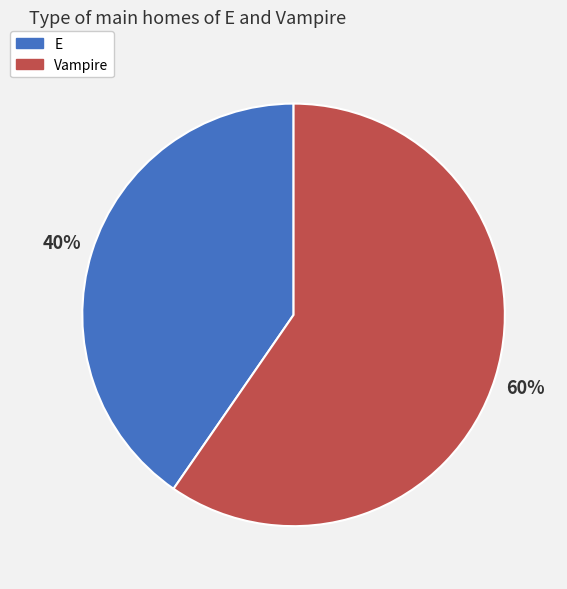

Combined, do E and Vampire account for over 50%?

Yes